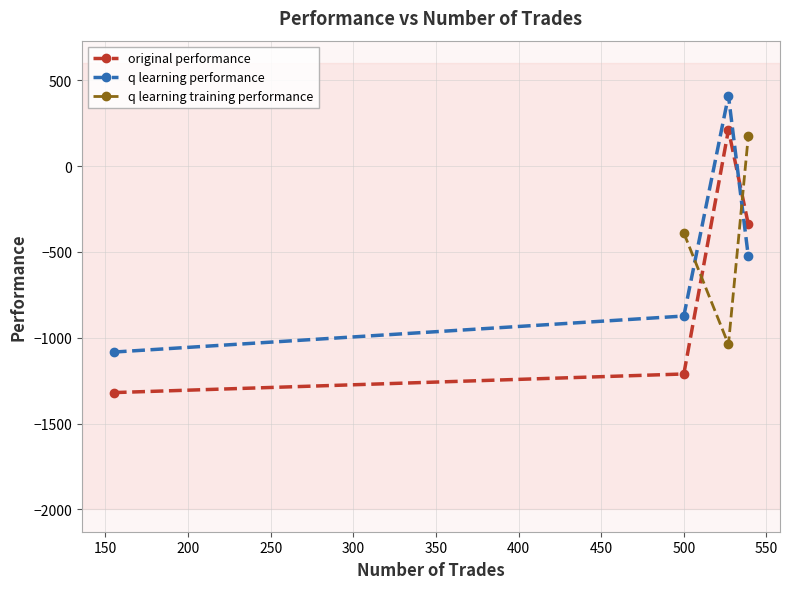

What is the value of the original performance point at the 2nd from the left?

-1211.3